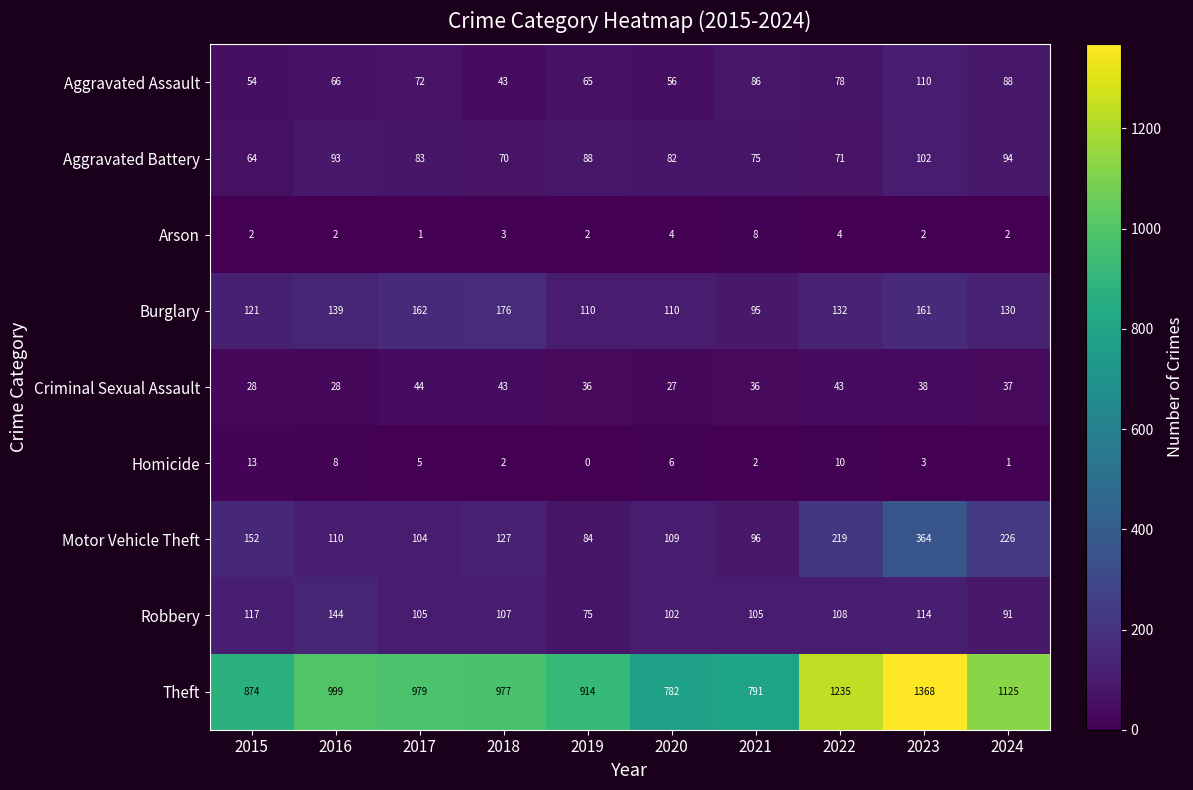

Which category has the lowest value across all series?

2019